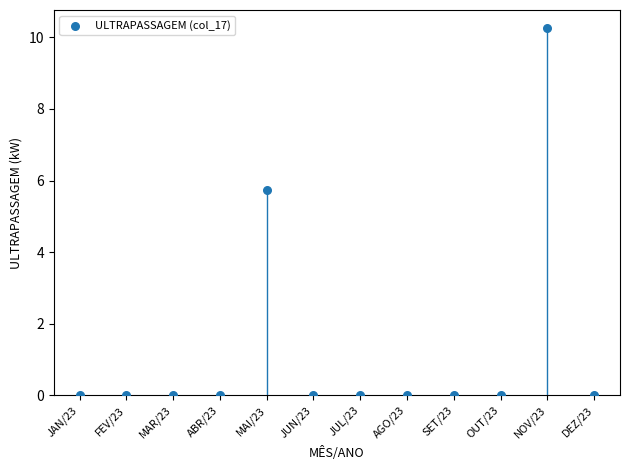

What is the range of Y values (max minus min)?

10.3